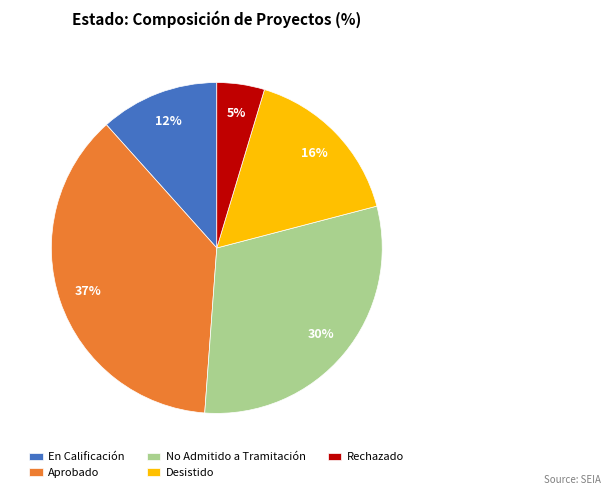

True or false: En Calificación accounts for 6% of the total.

False